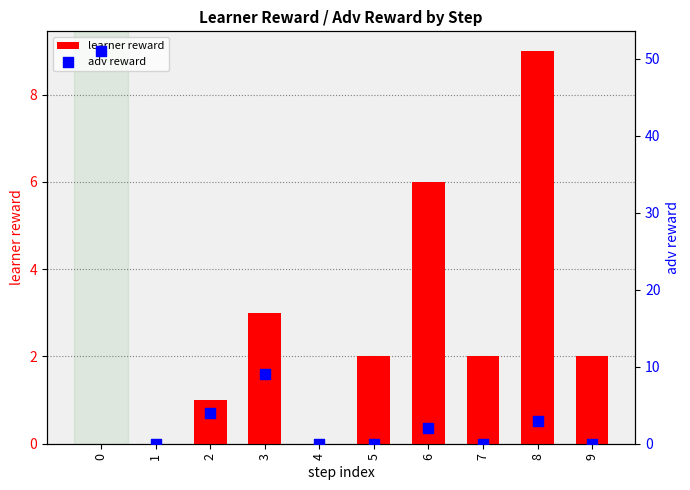

What are all the series names shown in the legend?

learner reward, adv reward